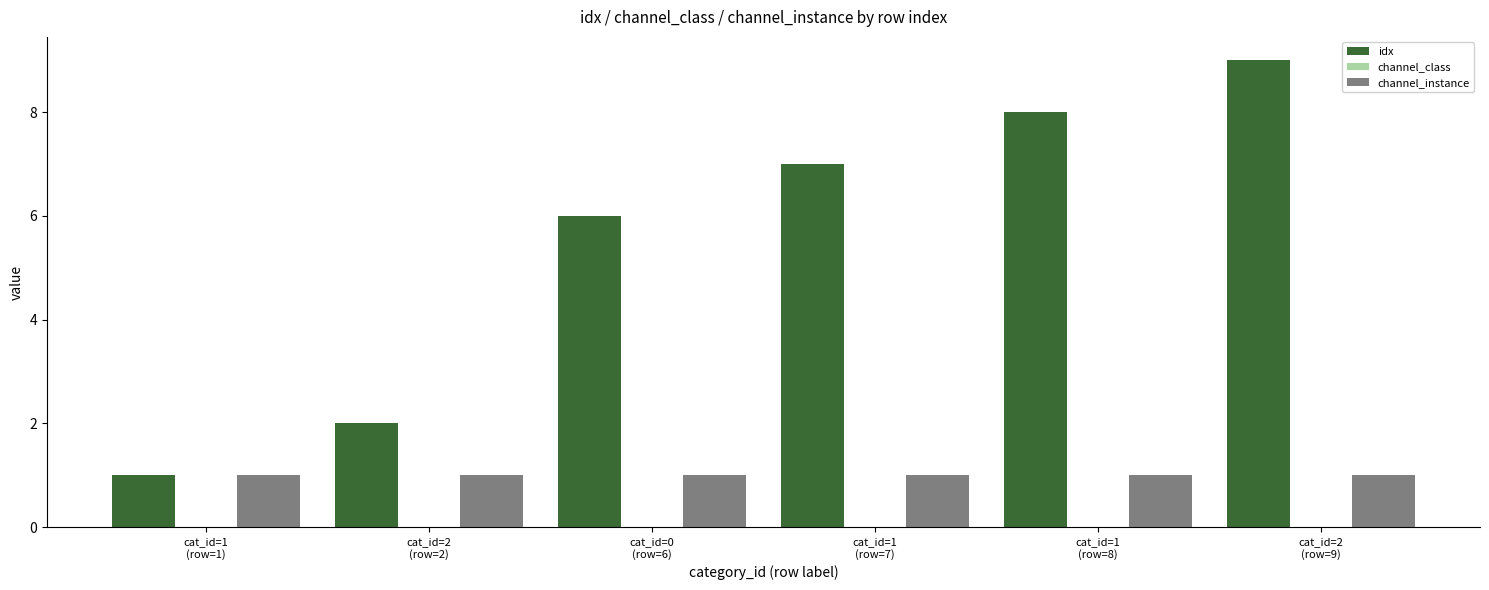

At how many categories does at least one series exceed 5?

4